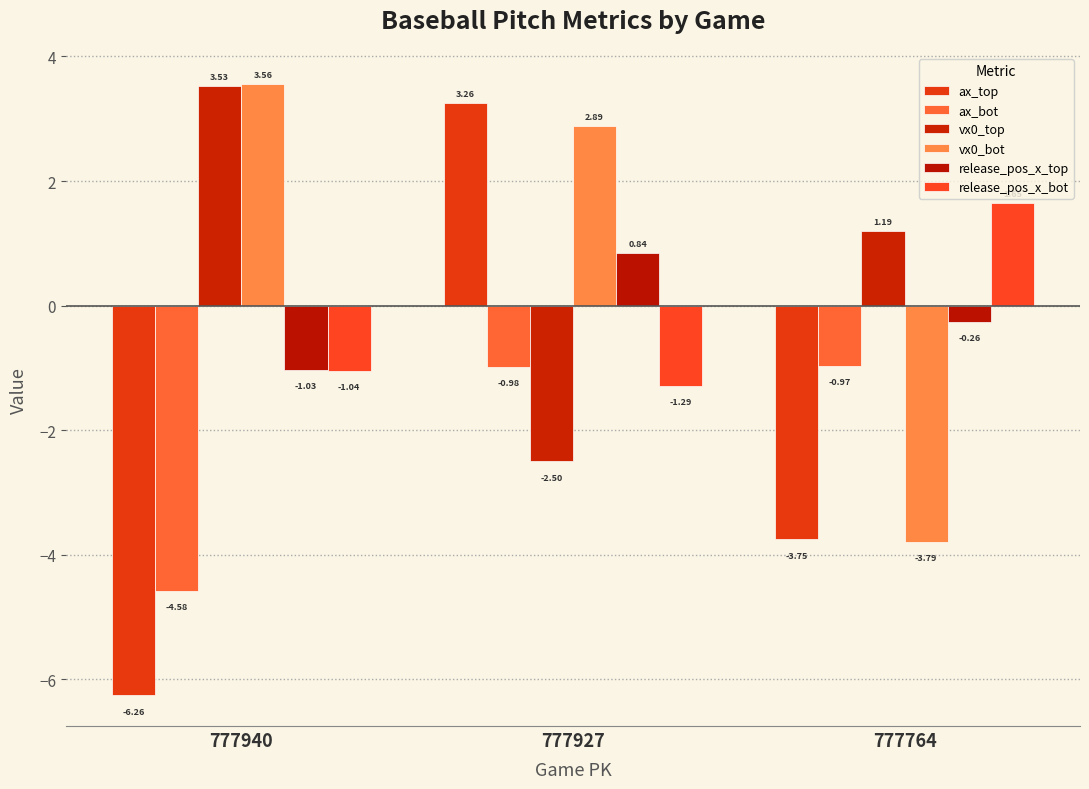

What is the sum of the ax_bot values at 777927 and 777940?

-5.6